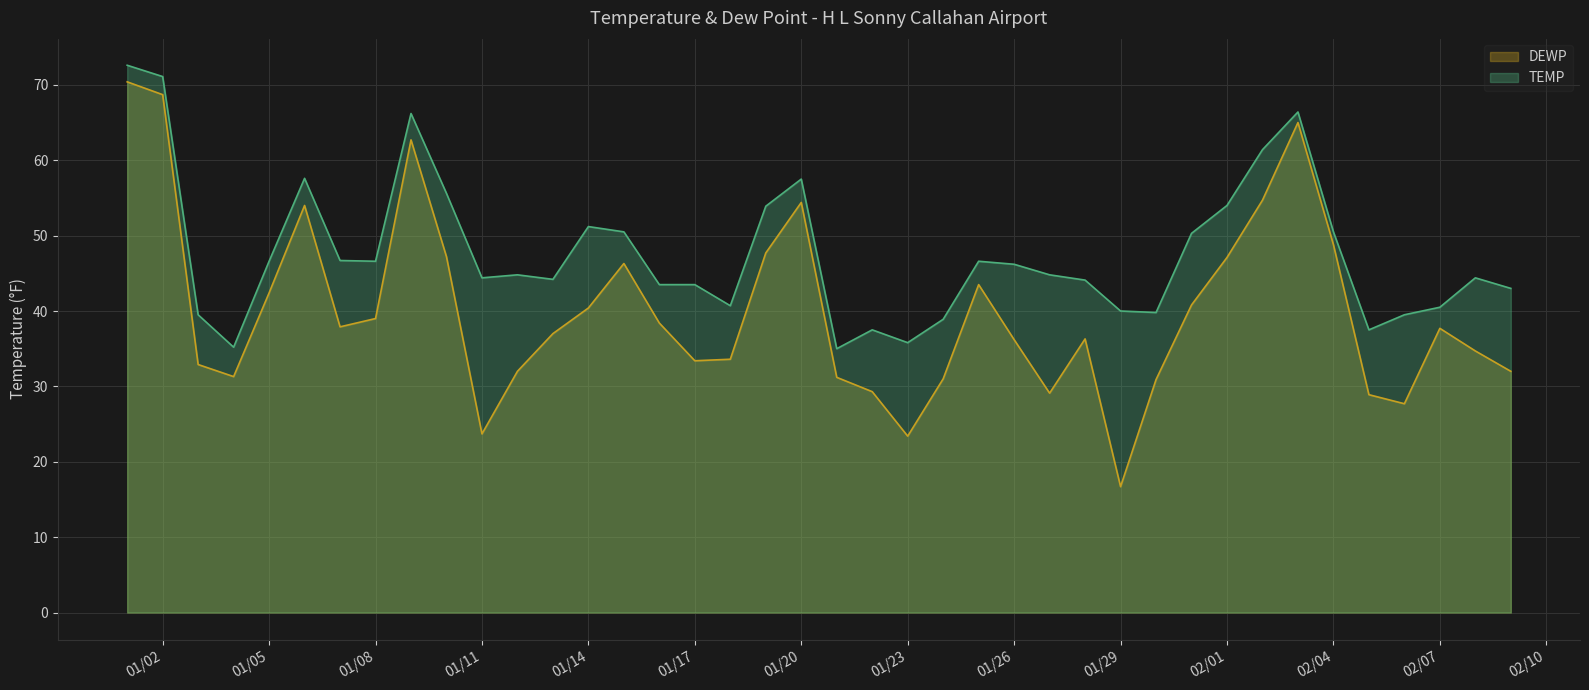

At how many categories does at least one series exceed 17?

40